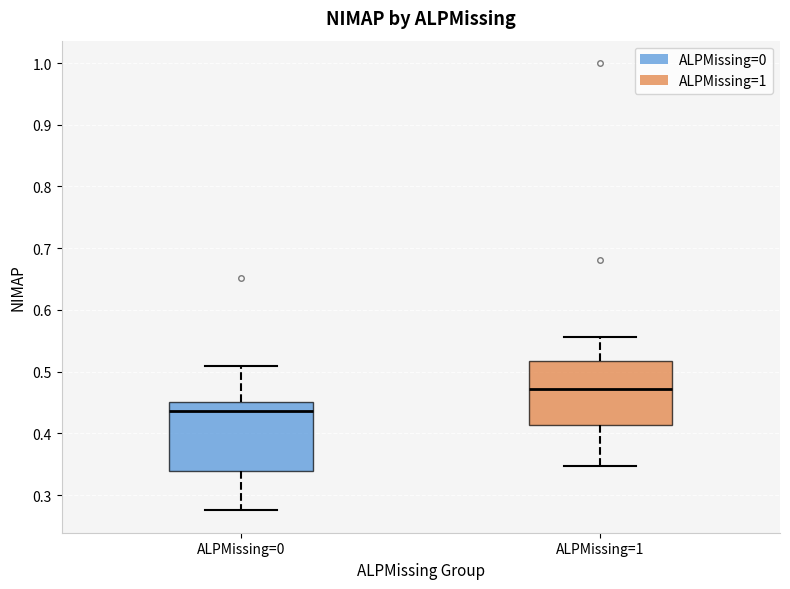

Reading left to right, transcribe this box plot: for each box, give where its median line is, the range the box spans, and where its two whiskers end, as read against the y-axis. The values are not printed on the chart, so give them approximately, as read against the axis.

ALPMissing=0: median 0.44, box 0.34 to 0.45, whiskers 0.28 to 0.51
ALPMissing=1: median 0.47, box 0.41 to 0.52, whiskers 0.35 to 0.56